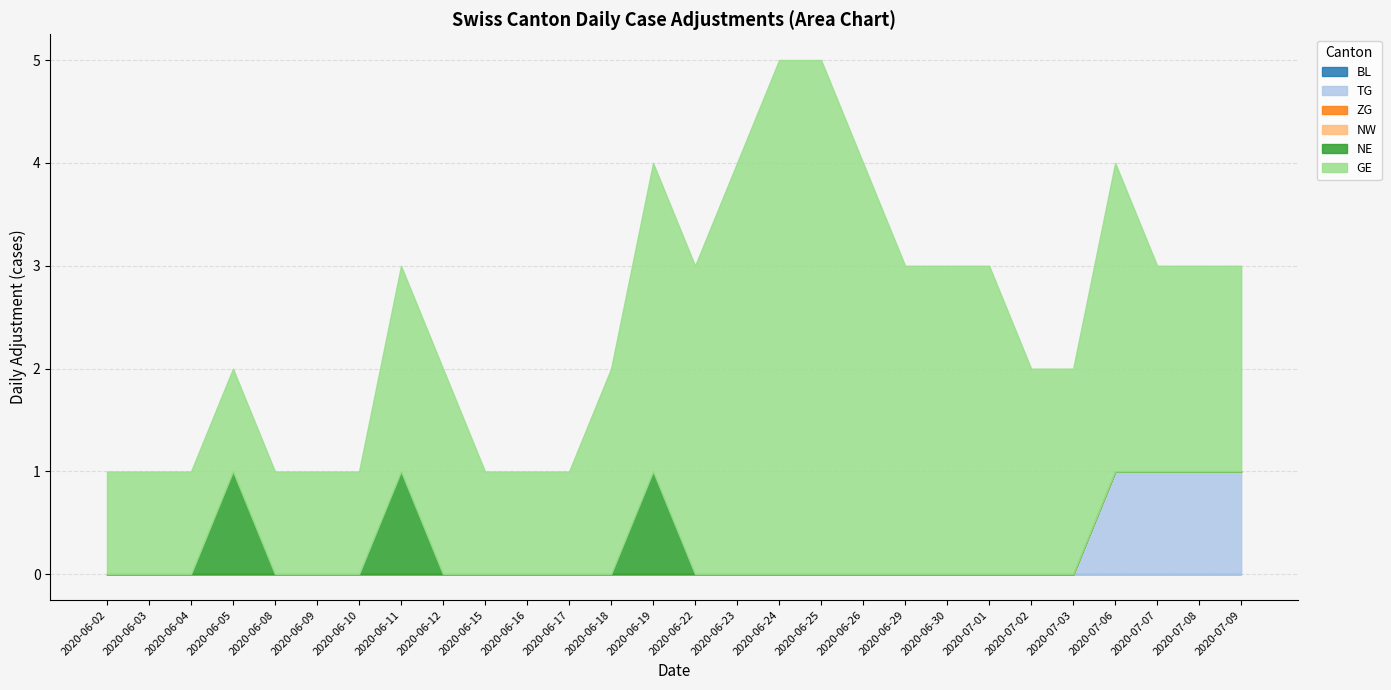

How many categories are shown in the chart?

28